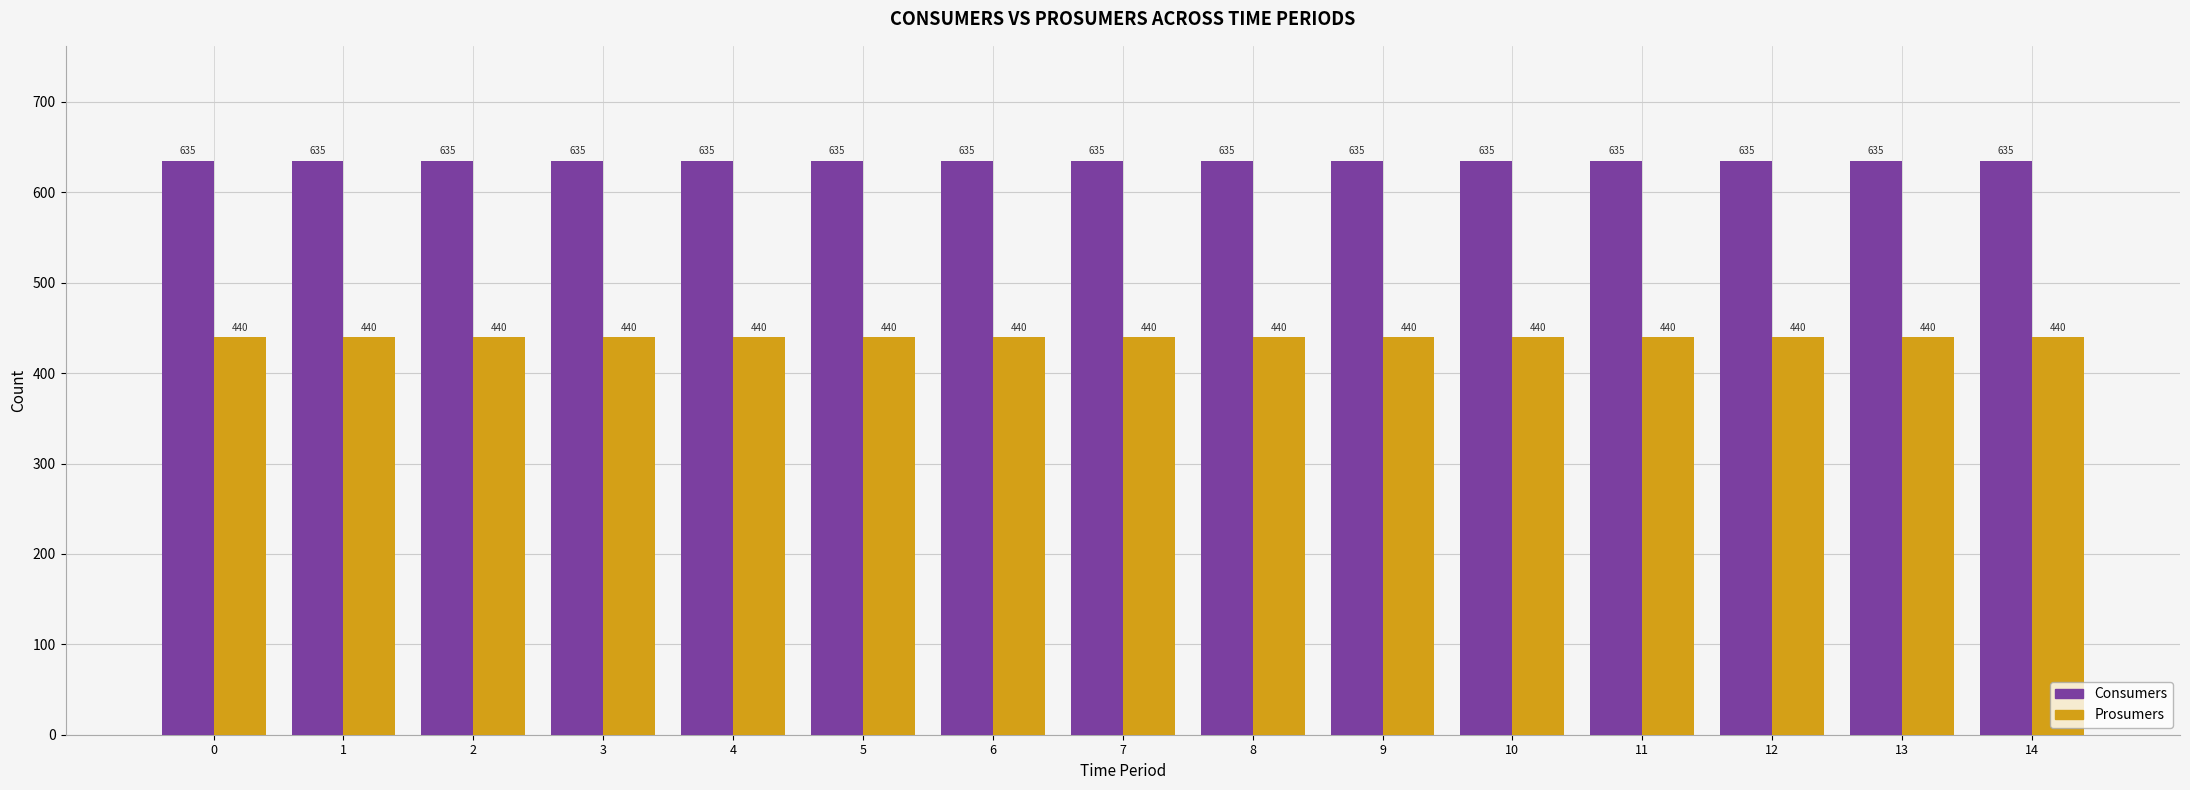

Reading right to left, what are all the values shown in this chart?

Consumers: 635	635	635	635	635	635	635	635	635	635	635	635	635	635	635
Prosumers: 440	440	440	440	440	440	440	440	440	440	440	440	440	440	440